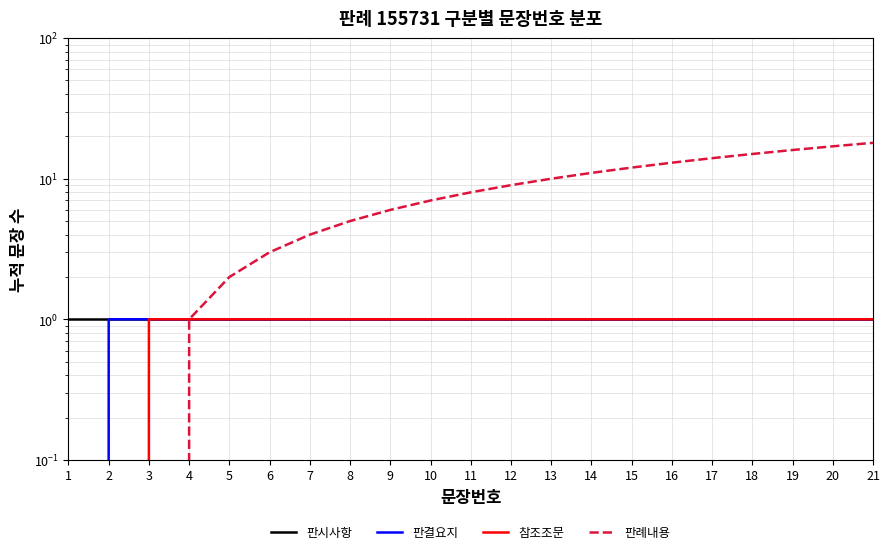

At 11, list the series in order from smallest to largest.

판시사항, 판결요지, 참조조문, 판례내용